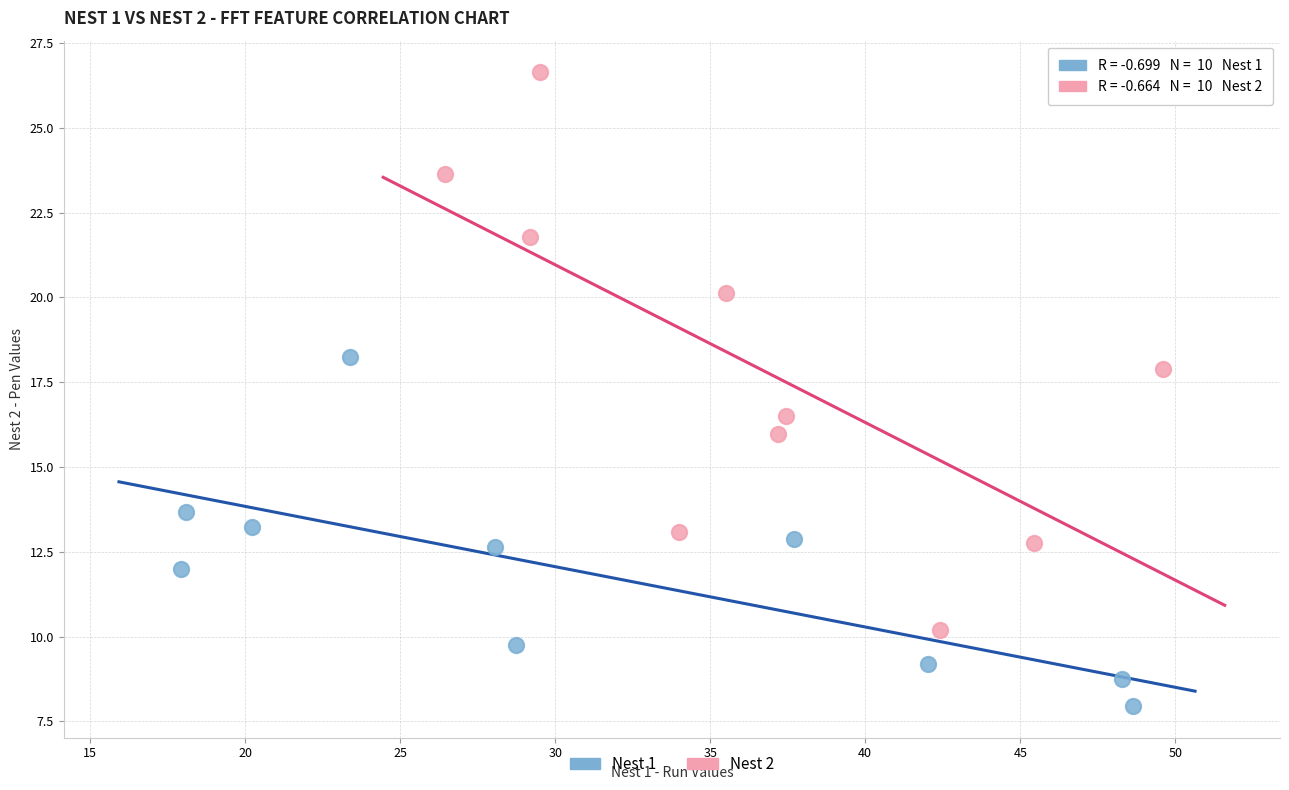

Which series reaches the maximum Y coordinate?

Nest 2